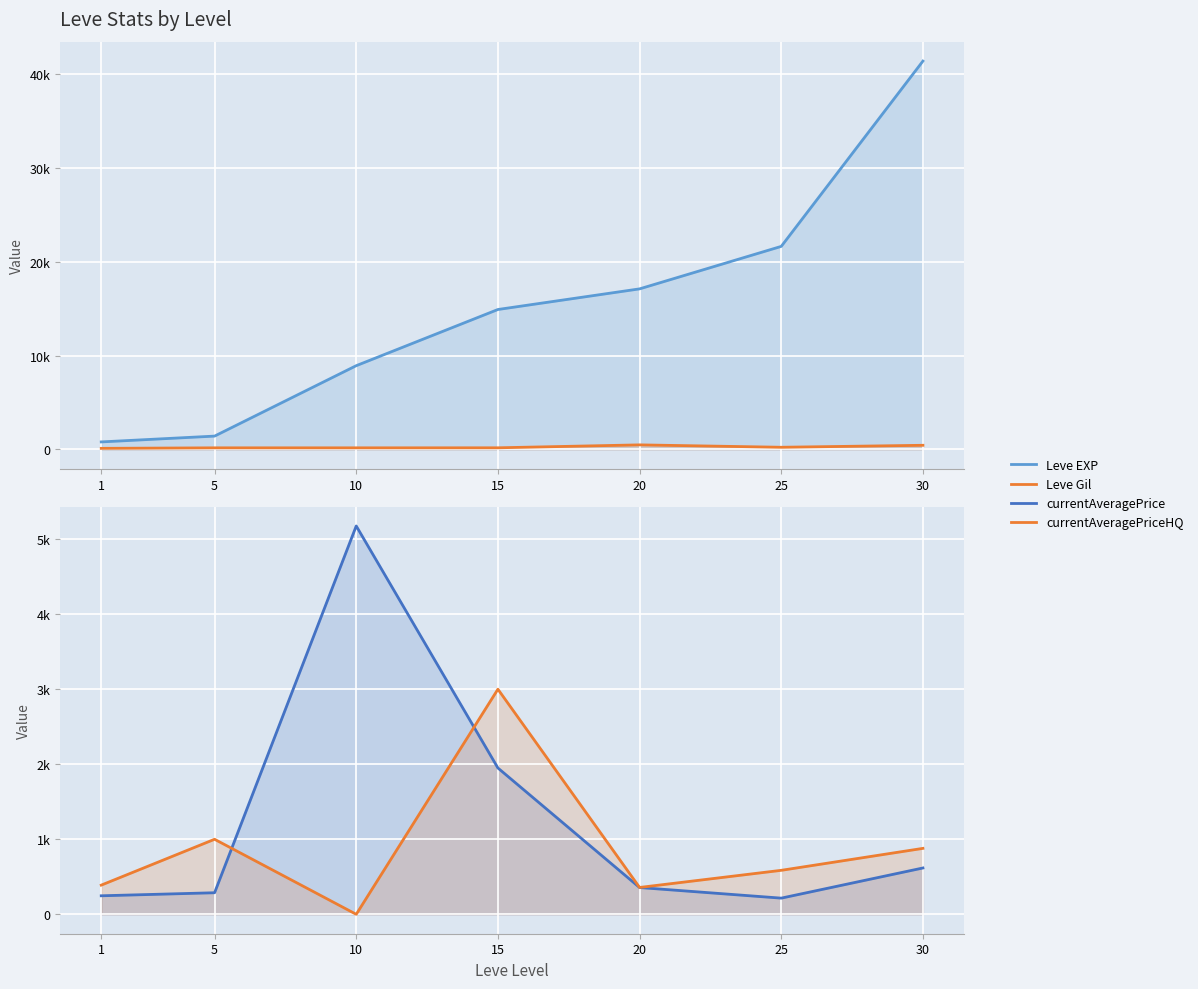

How many lines are shown in the chart?

4